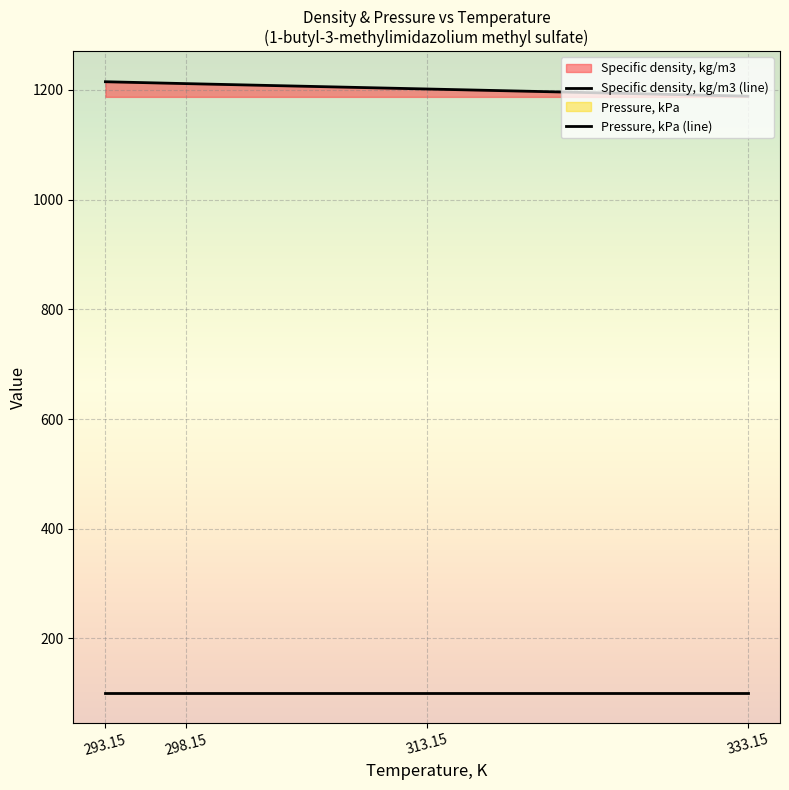

What value does the Pressure, kPa (line) series have at 313.15?

101.3